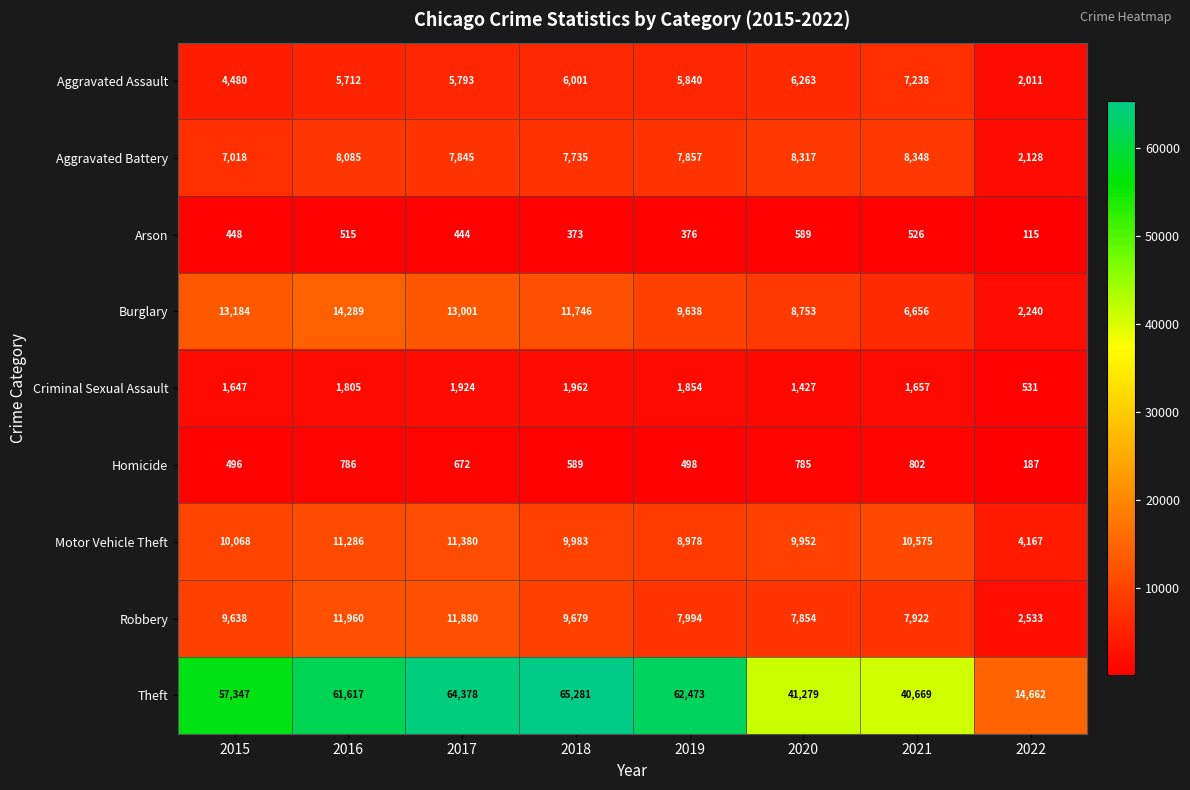

What is the sum of all Motor Vehicle Theft values?

76389